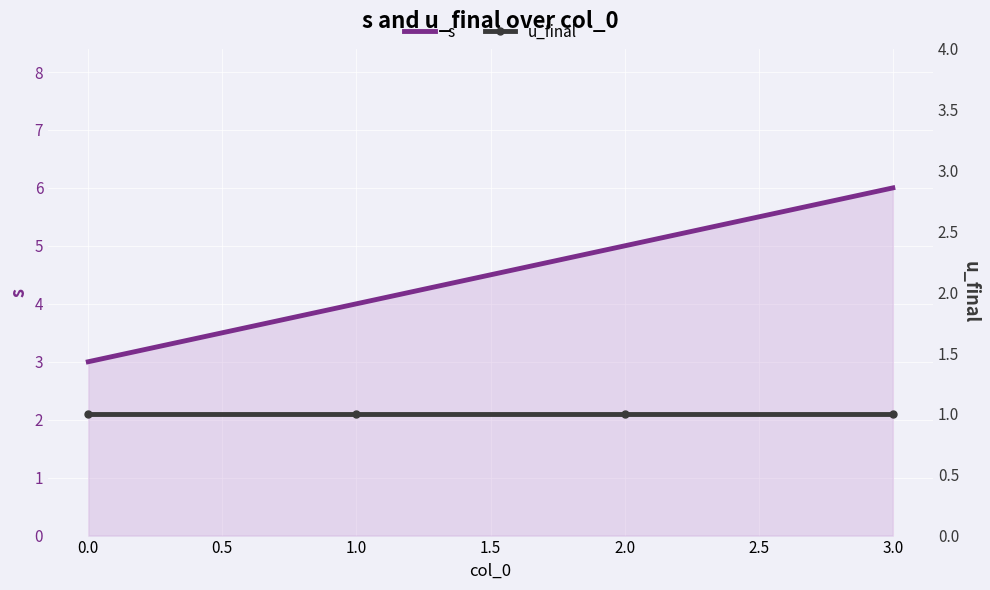

What are all the series names shown in the legend?

s, u_final